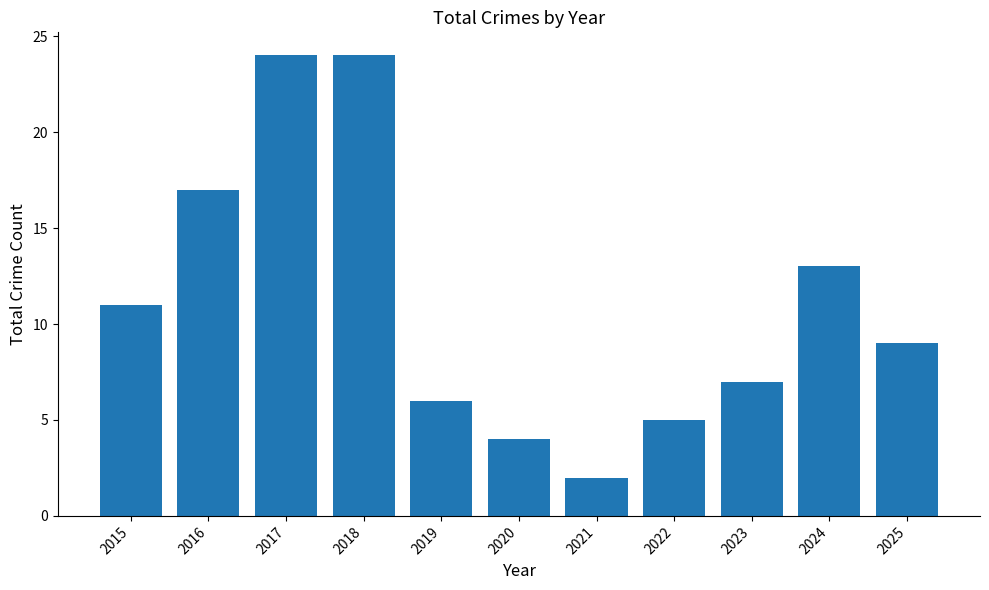

How many distinct data groups are displayed?

1